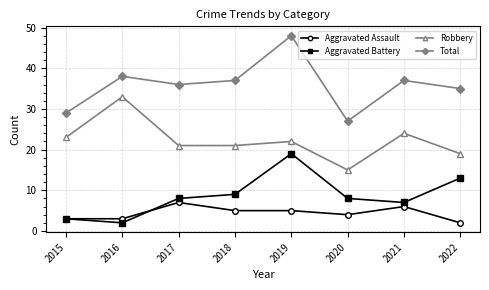

Where is the first local maximum for Total?

2016